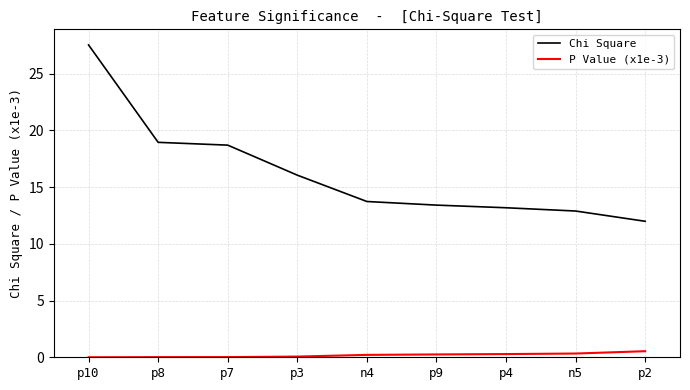

Count the number of categories in the chart.

9